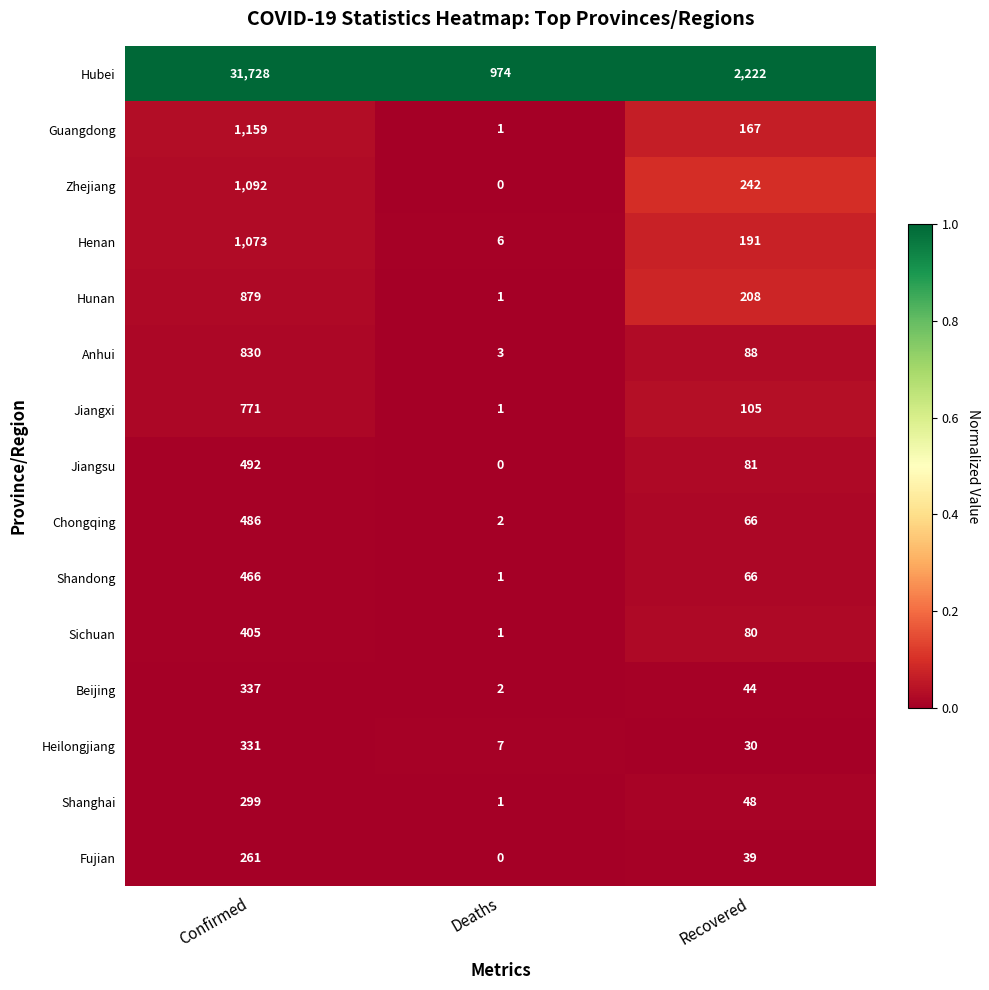

What is the difference between the second highest and minimum values in the Shandong series?

65